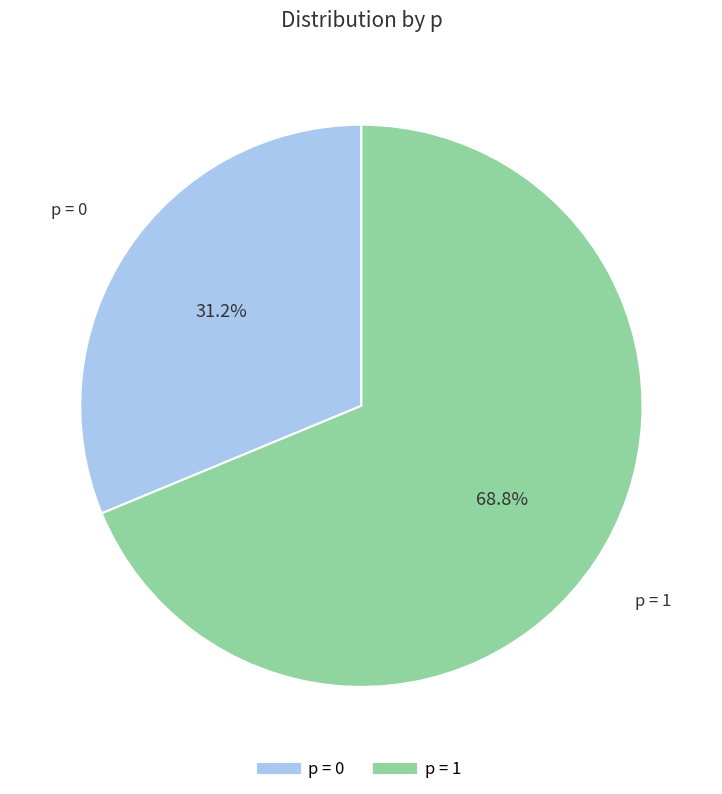

Count the number of slices in the pie.

2